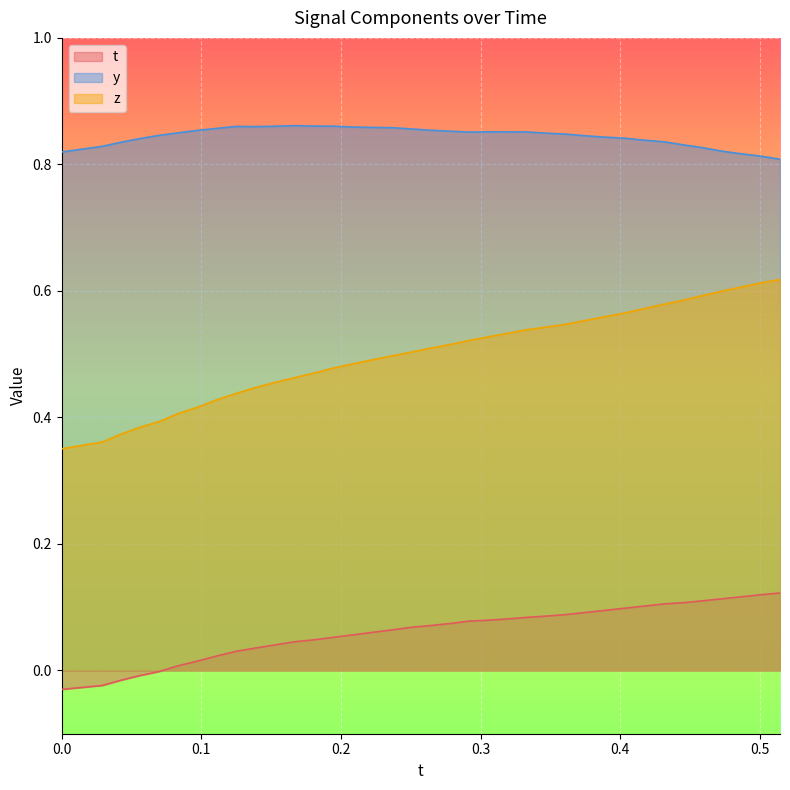

List the series in order of their peak value, highest first.

y, z, t